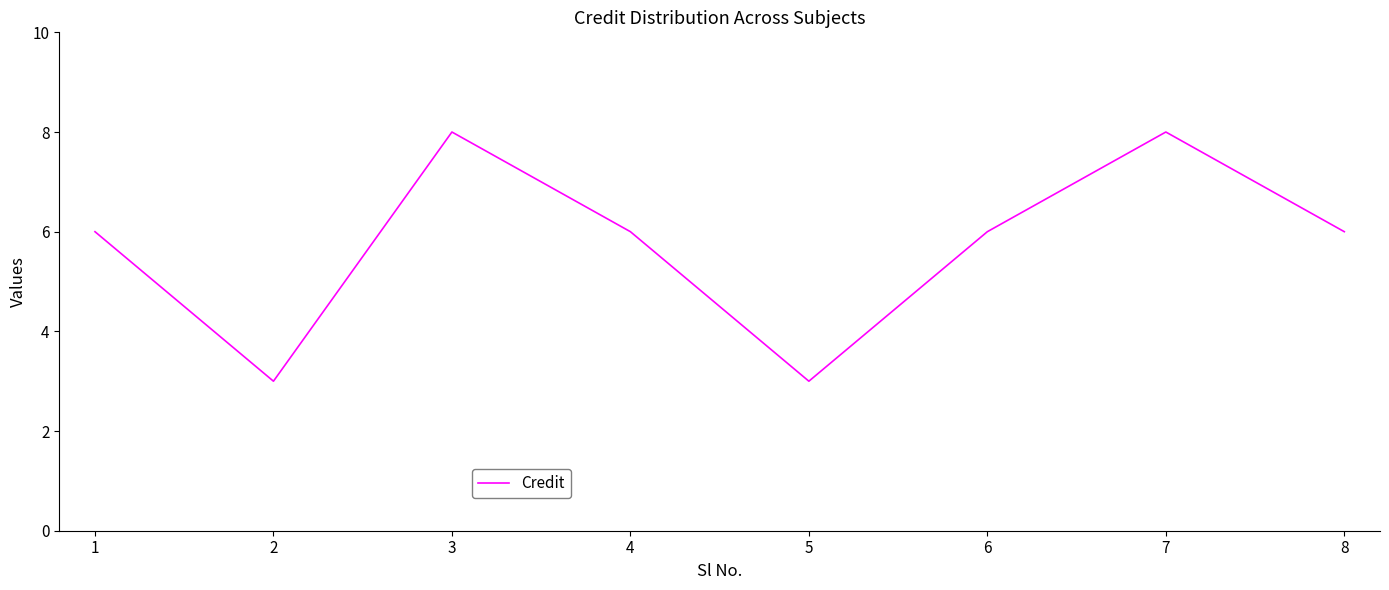

True or false: the data has more than 0 interior local peaks.

True